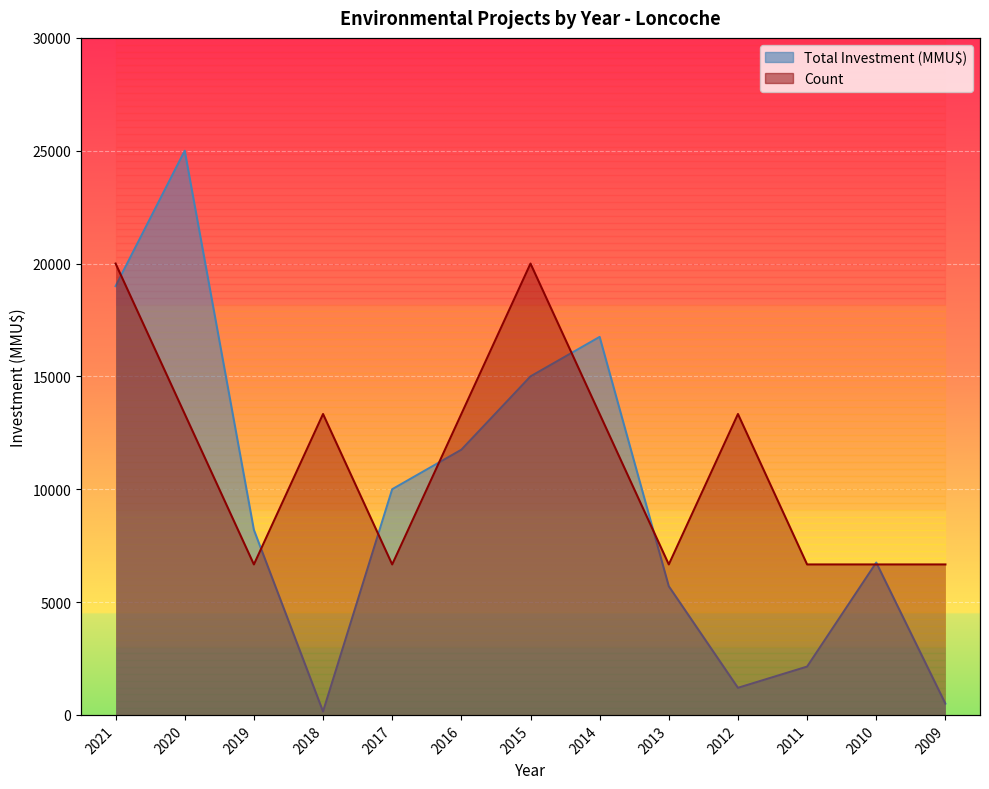

Does the chart display data point markers on the line(s)?

No